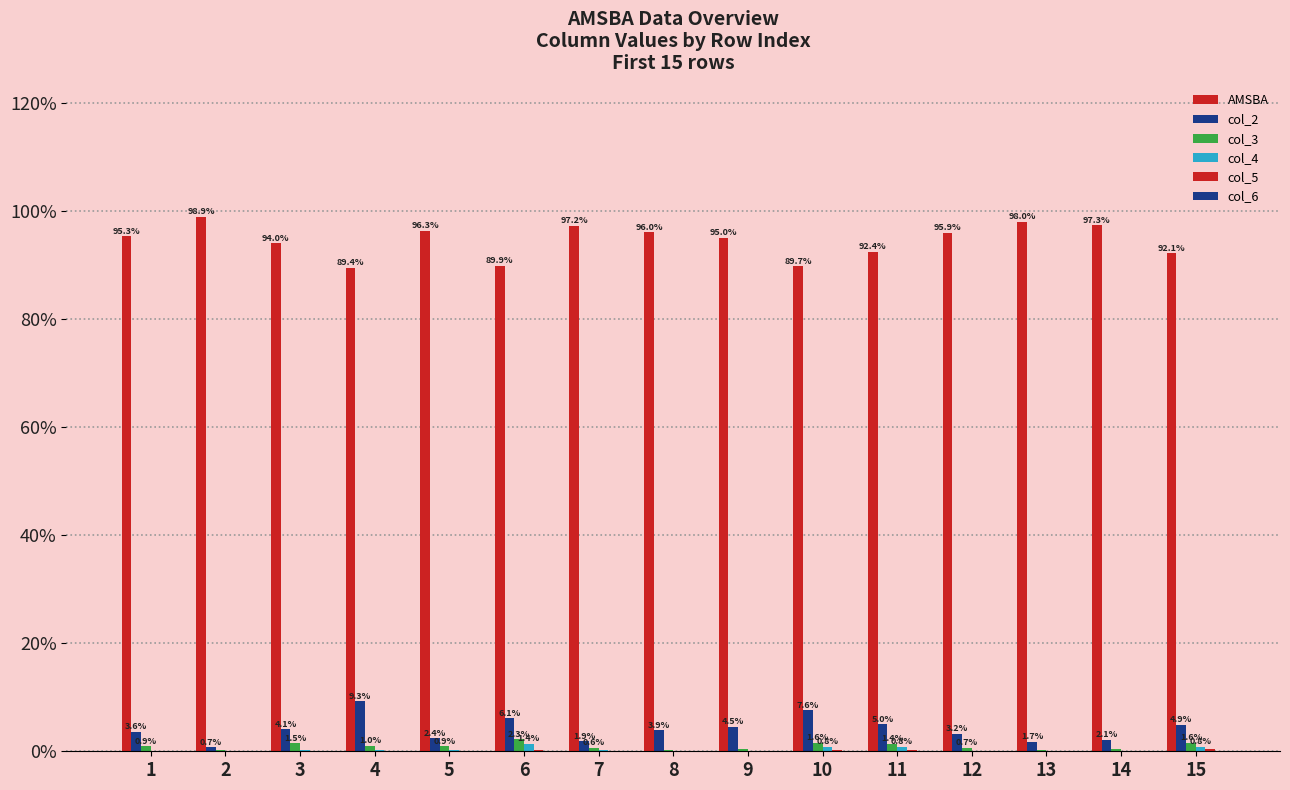

Which has a higher value, 13 or 3?

13